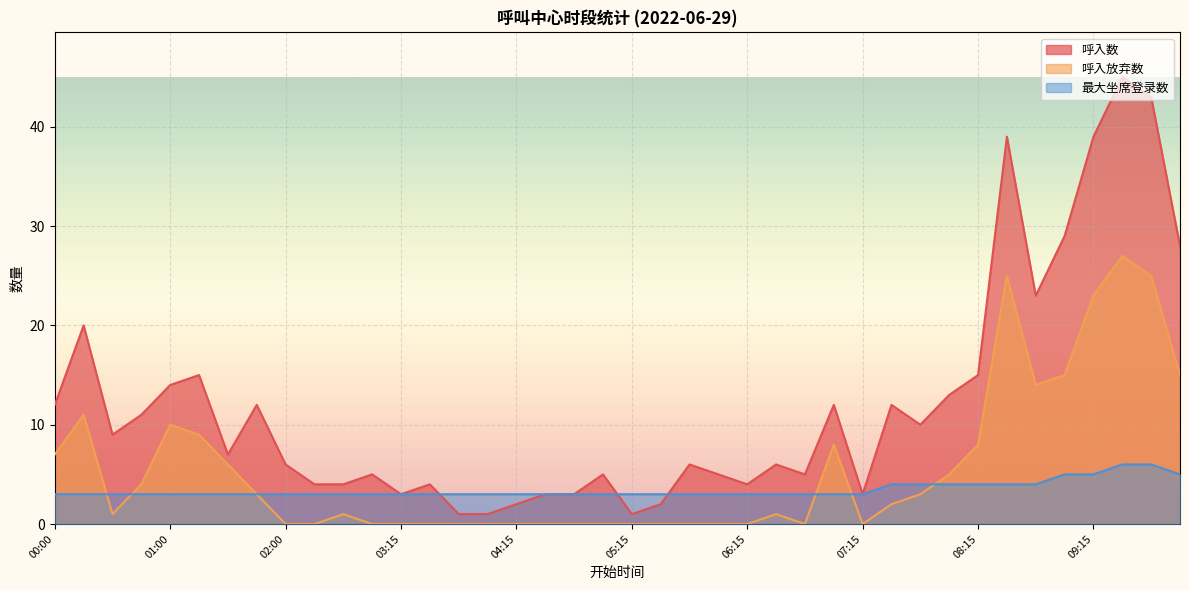

What is the label of the 28th point from the right?

03:15